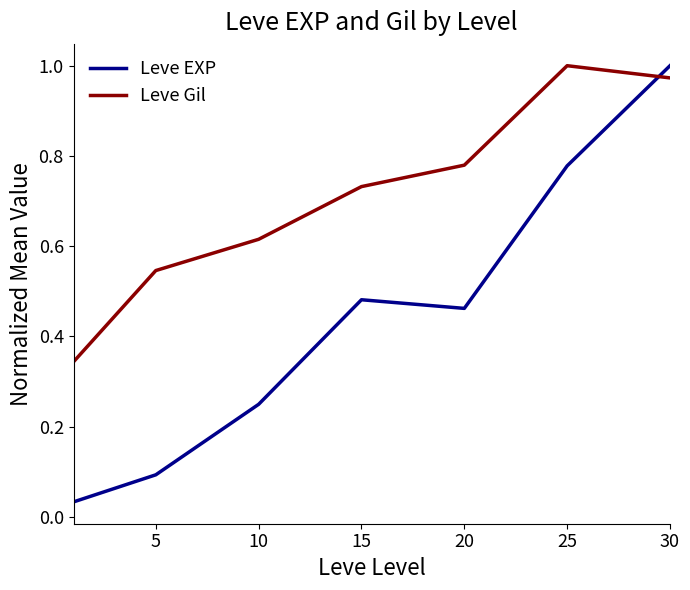

After their last crossing, which series has the higher values: Leve Gil or Leve EXP?

Leve EXP